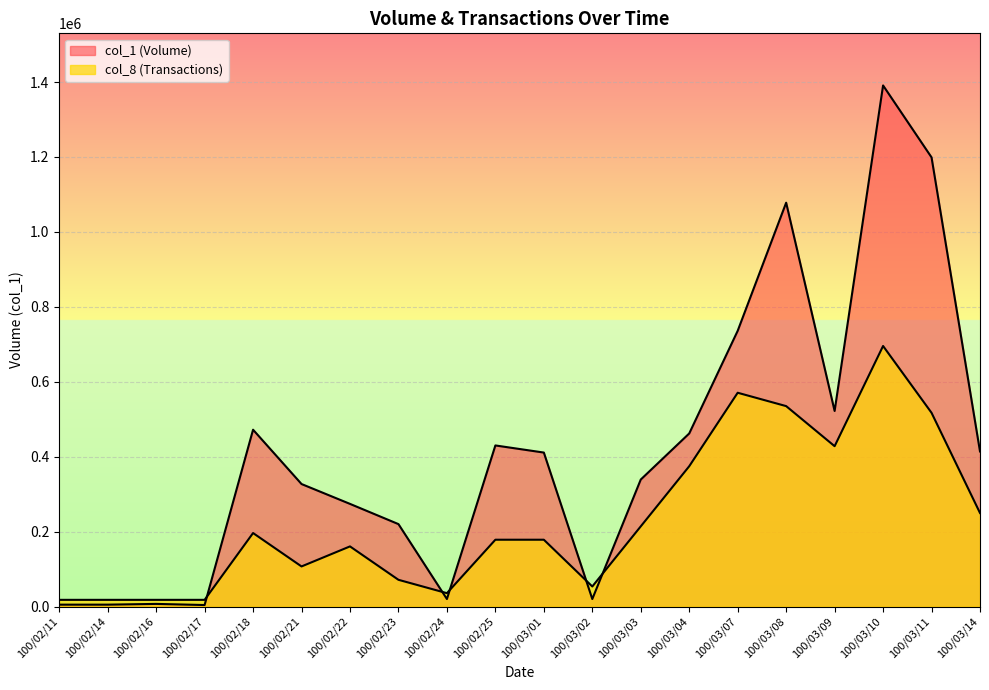

Where is the first local maximum for col_1 (Volume)?

100/02/16